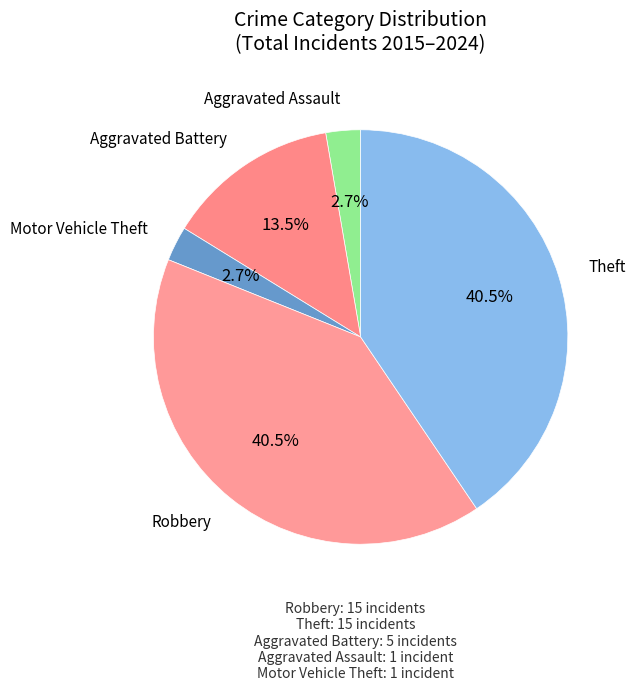

Count the number of slices in the pie.

5